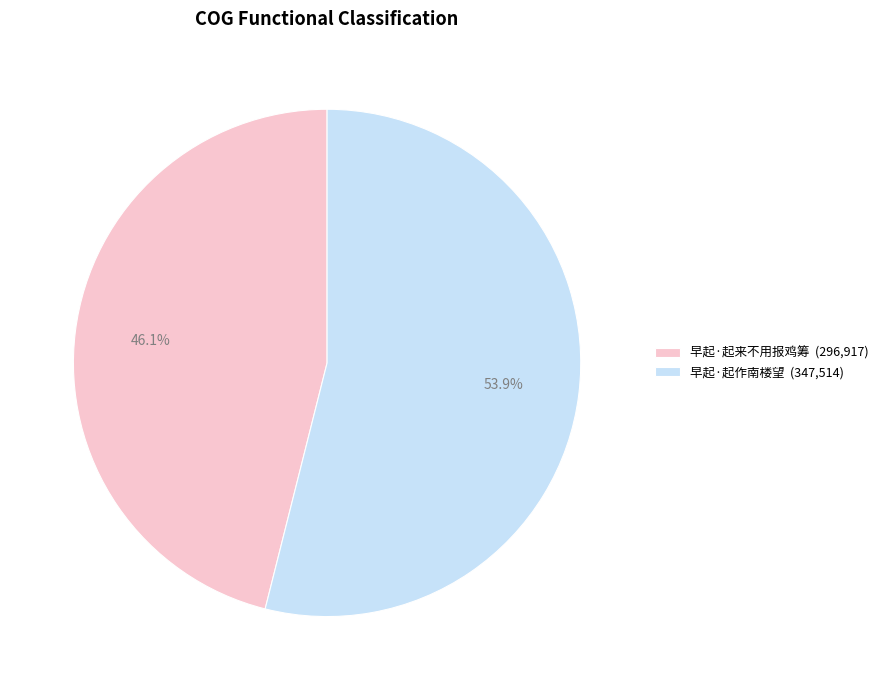

Is there a majority slice in this chart?

Yes